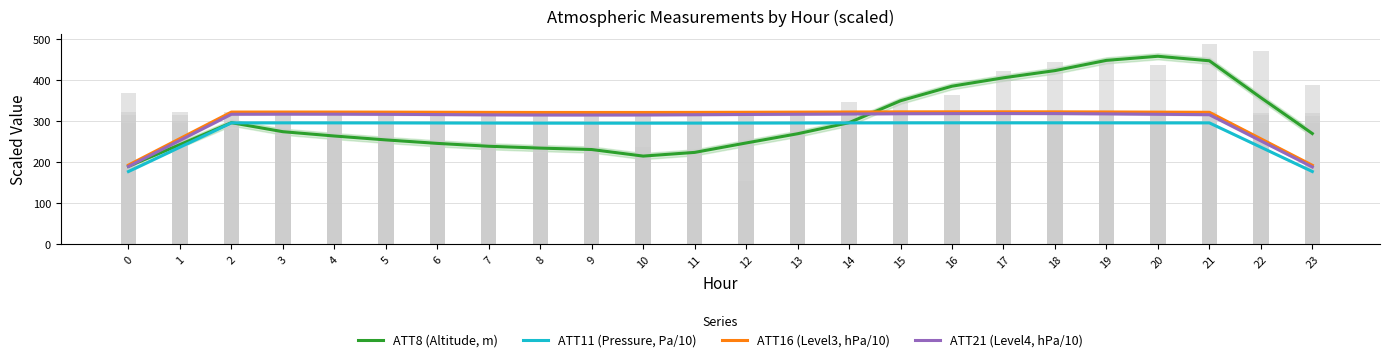

What is the value of the ATT16 (Level3, hPa/10) bar at the 24th from the left?

193.0